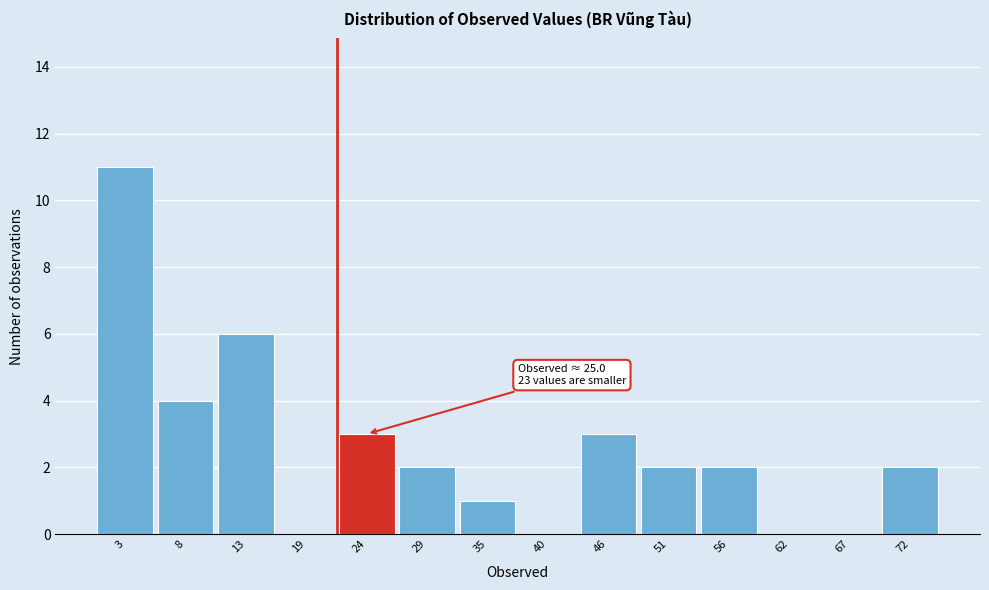

Reading left to right, extract all data points from this chart.

3=11	8=4	13=6	19=0	24=3	29=2	35=1	40=0	46=3	51=2	56=2	62=0	67=0	72=2